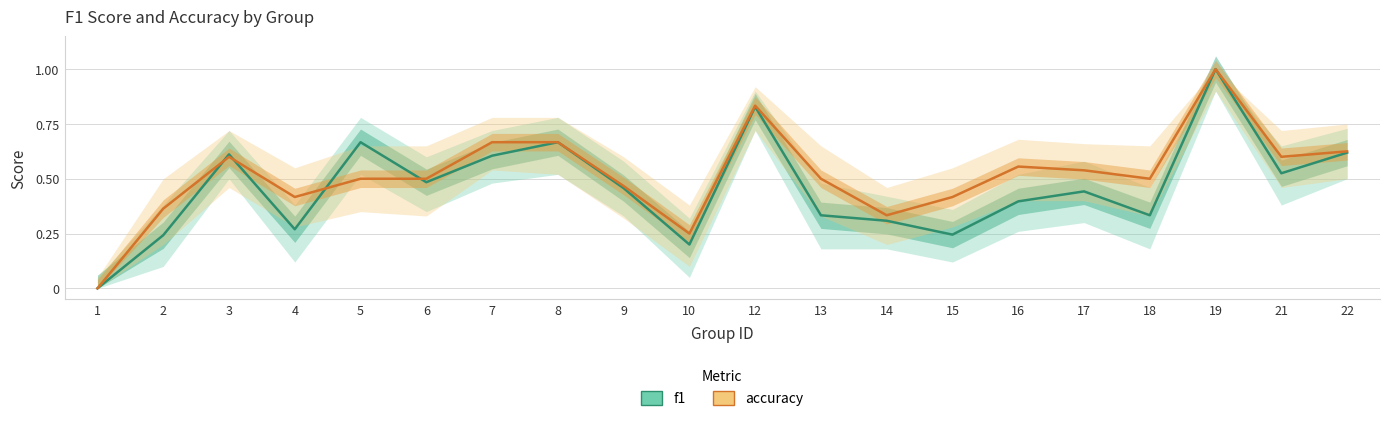

Rank the series at 5 from lowest to highest value.

accuracy, f1